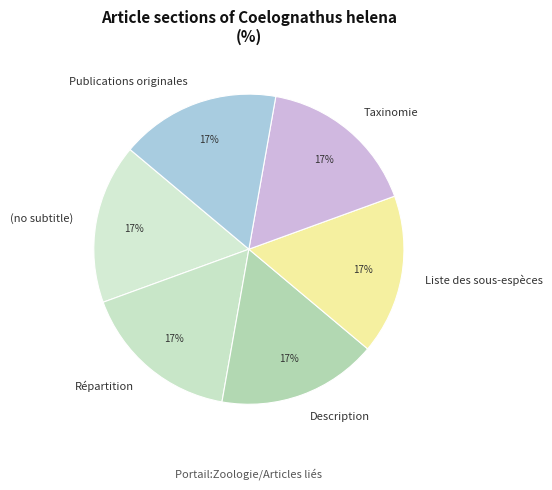

How many slices are in this pie chart?

6